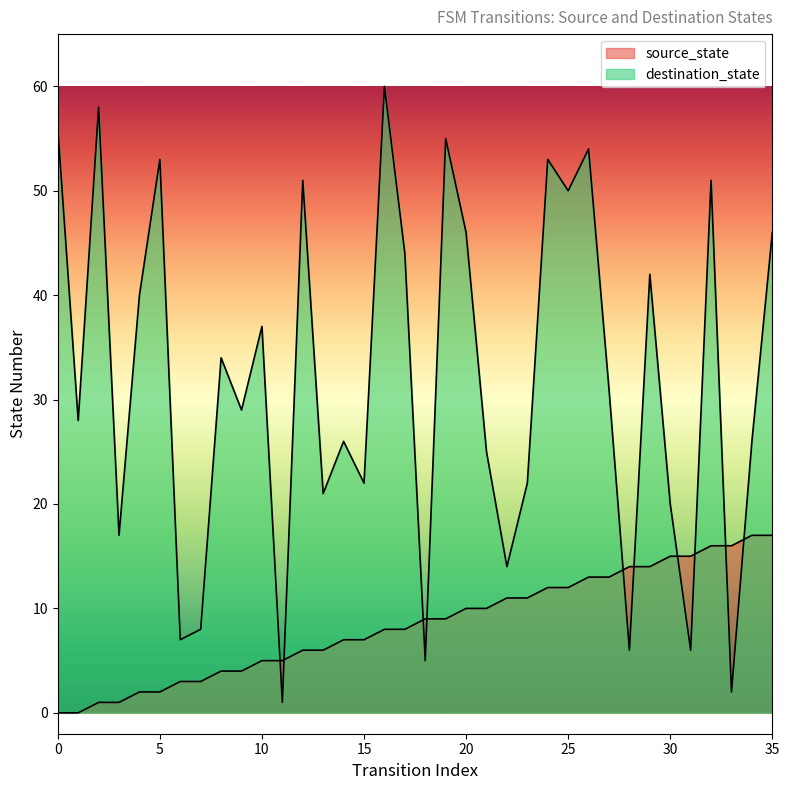

The source_state series shows 13 at 16. True or false?

False